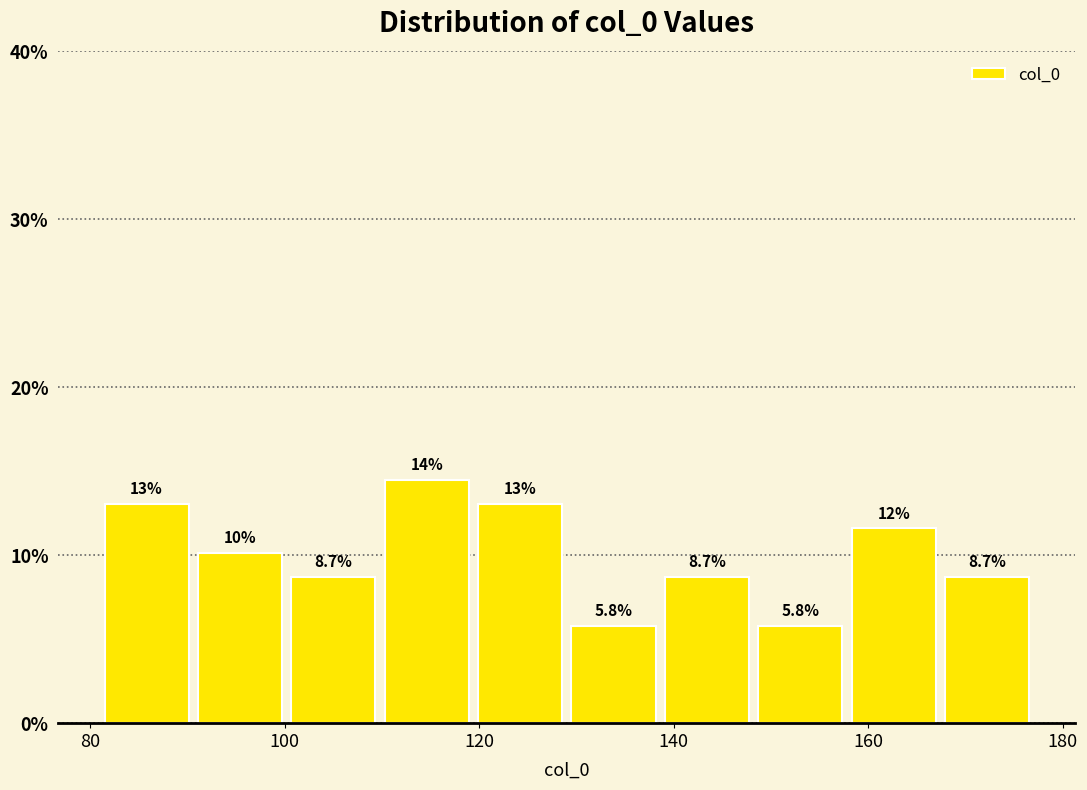

Which range on the x-axis has the tallest bar?

109.8 to 119.4